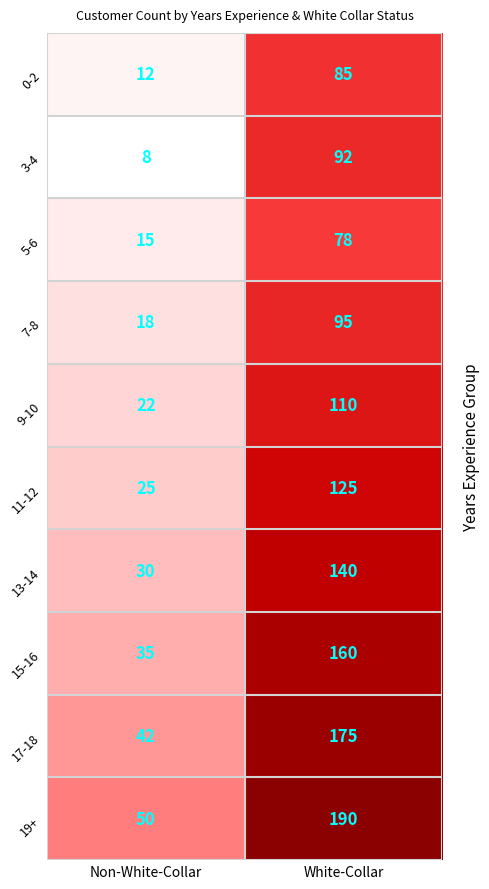

What is the total value across all series at White-Collar?

1250